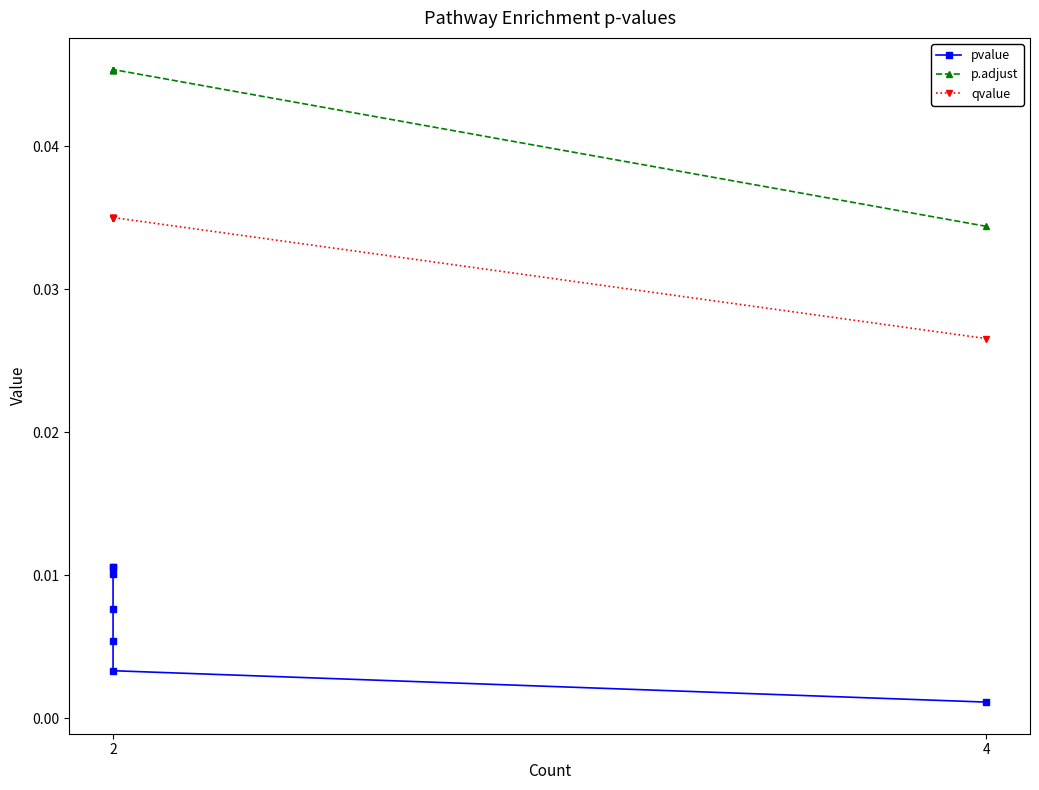

At how many categories does at least one series exceed 0?

7